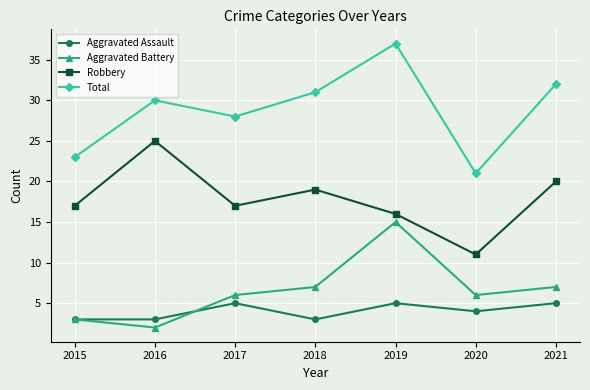

Where is the first local maximum for Aggravated Battery?

2019